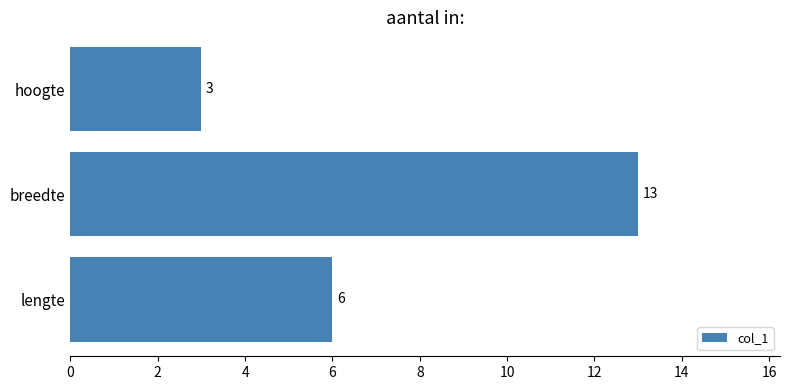

What is the change in value from breedte to lengte?

-7